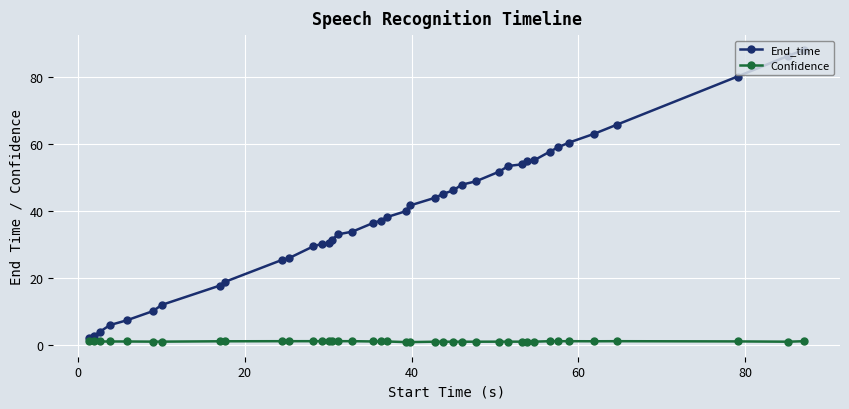

What is the value of the End_time point at the 7th from the left?

11.8